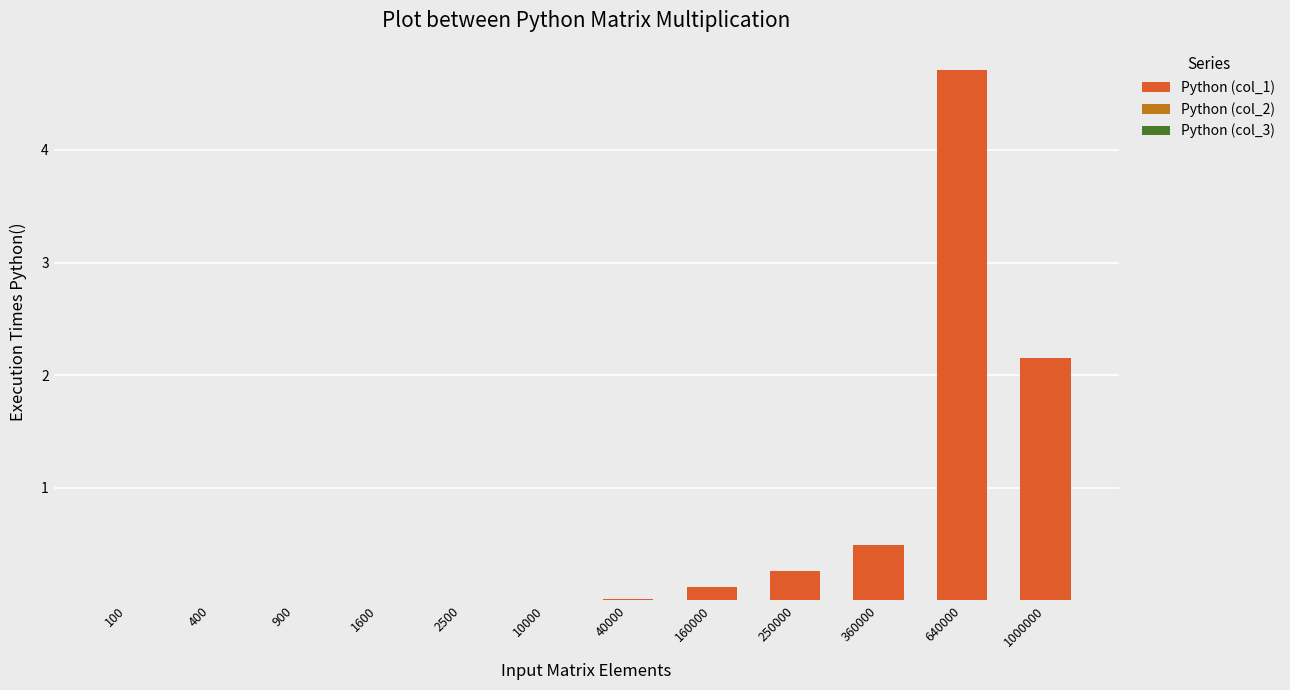

At which category is the sum across all series the highest?

640000